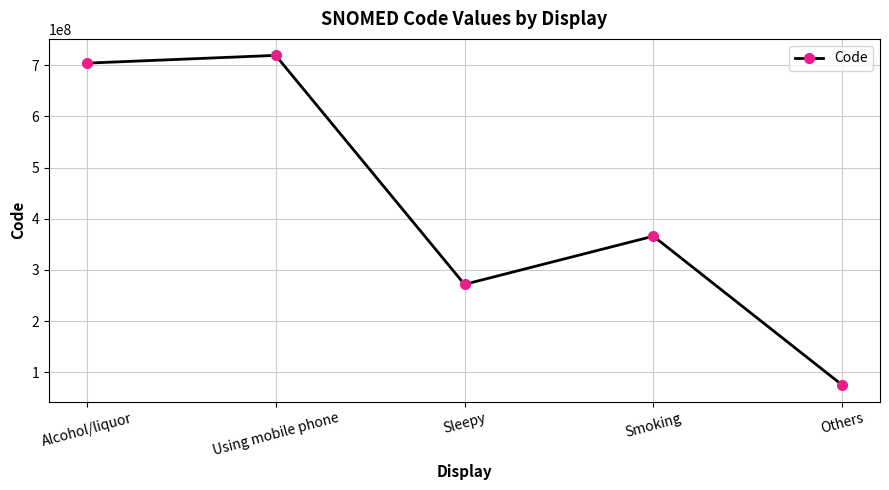

List the labels in order of value, largest first.

Using mobile phone, Alcohol/liquor, Smoking, Sleepy, Others